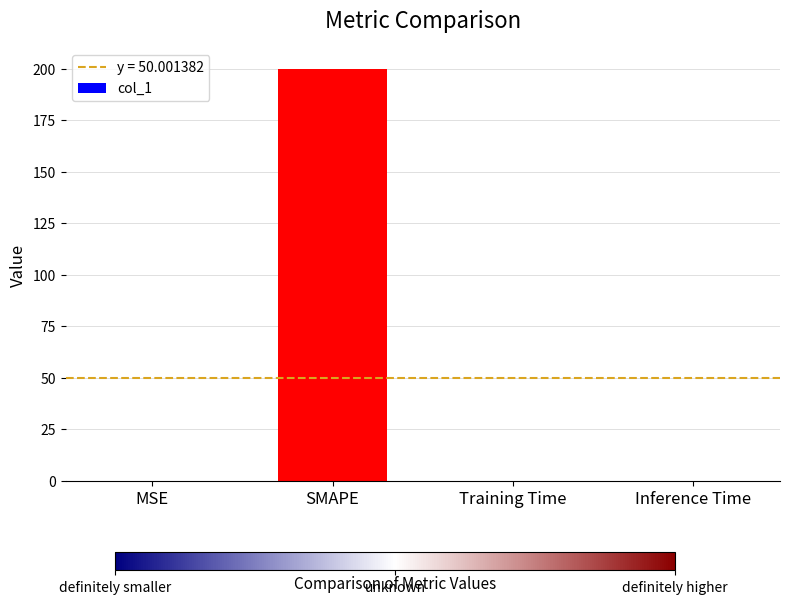

Is it true that the value at MSE is 0.0?

True